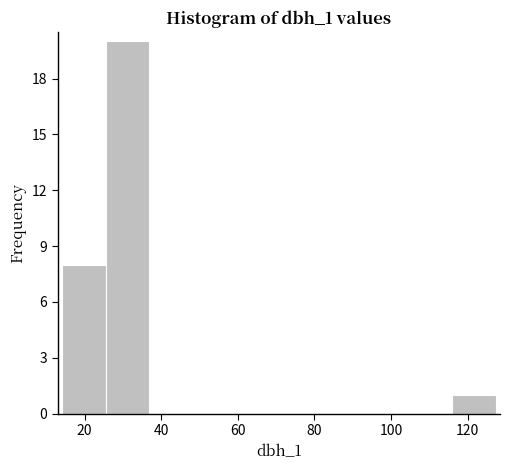

What is the height of the bar covering 116 to 128 on the x-axis? Neither the bar edges nor the heights are printed on the chart, so give them approximately, as read against the axes.

1